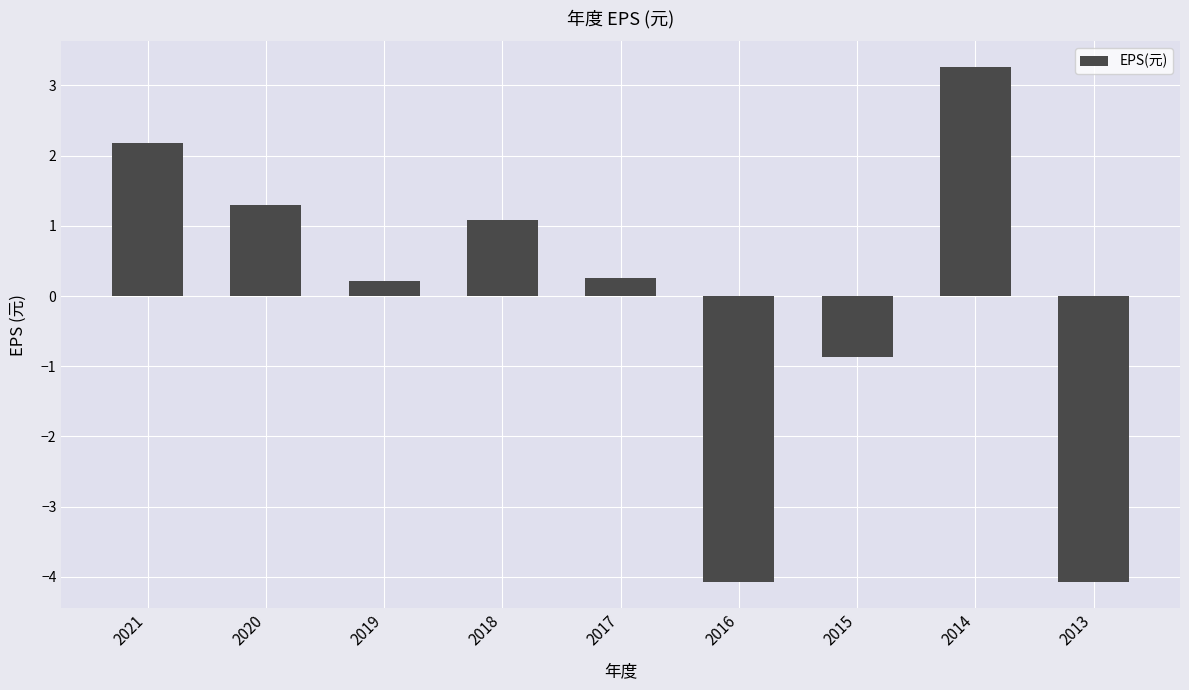

What is the greatest value displayed?

3.3